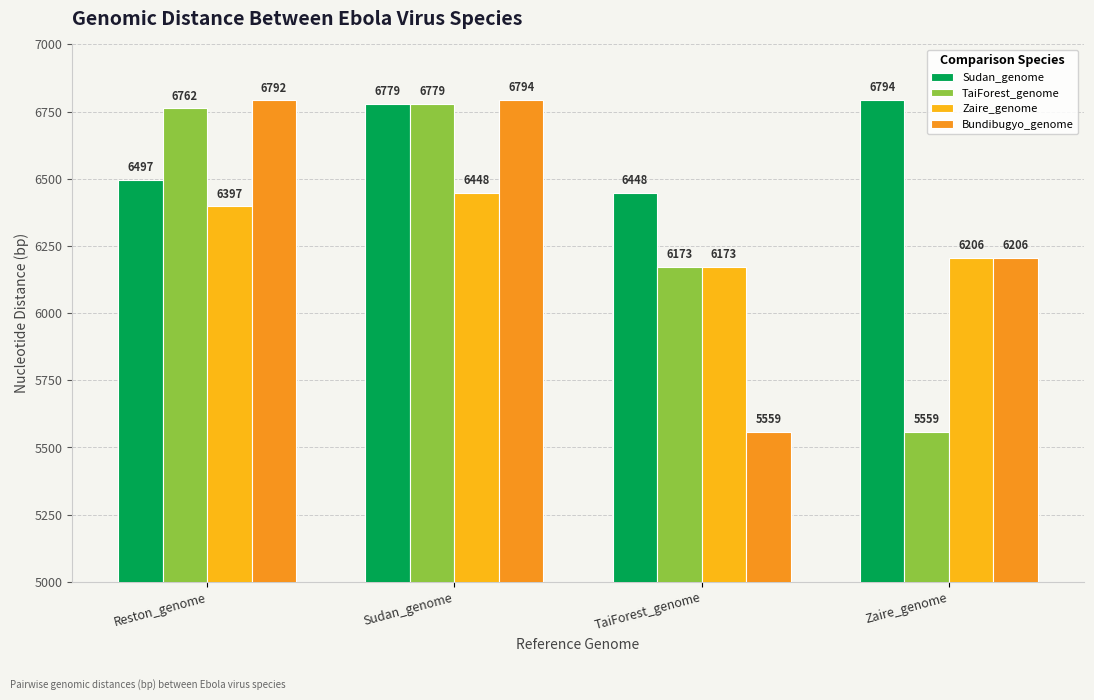

Rank the series at Reston_genome from highest to lowest value.

Bundibugyo_genome, TaiForest_genome, Sudan_genome, Zaire_genome